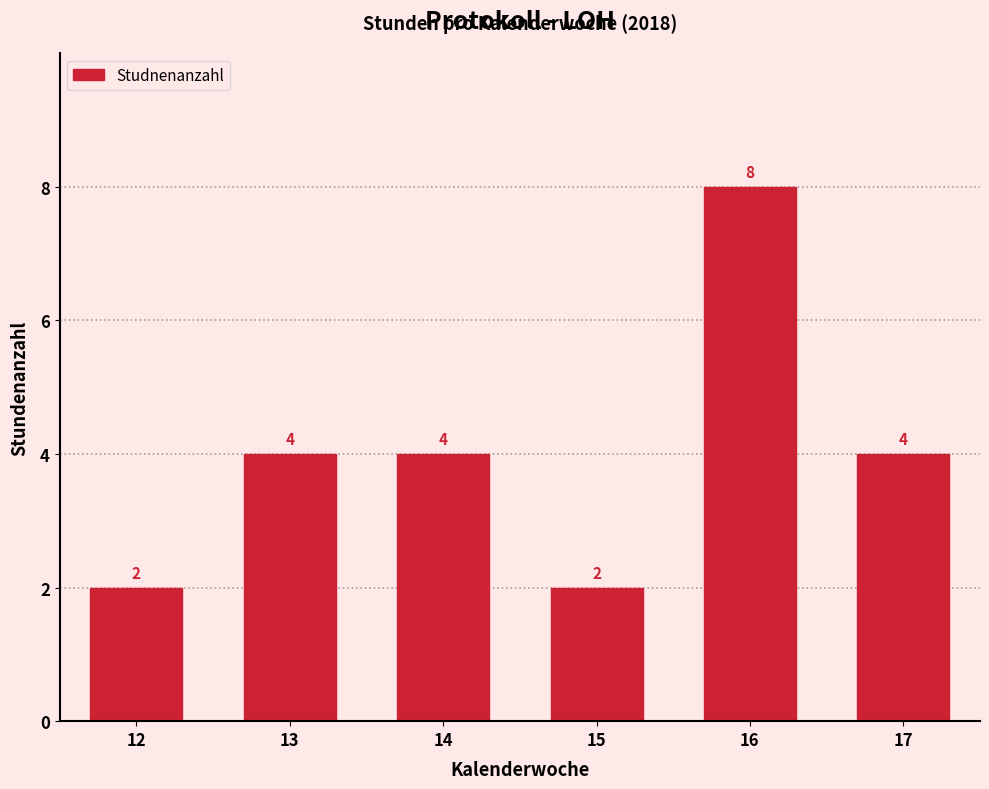

Reading left to right, list all the values displayed in this chart.

2	4	4	2	8	4